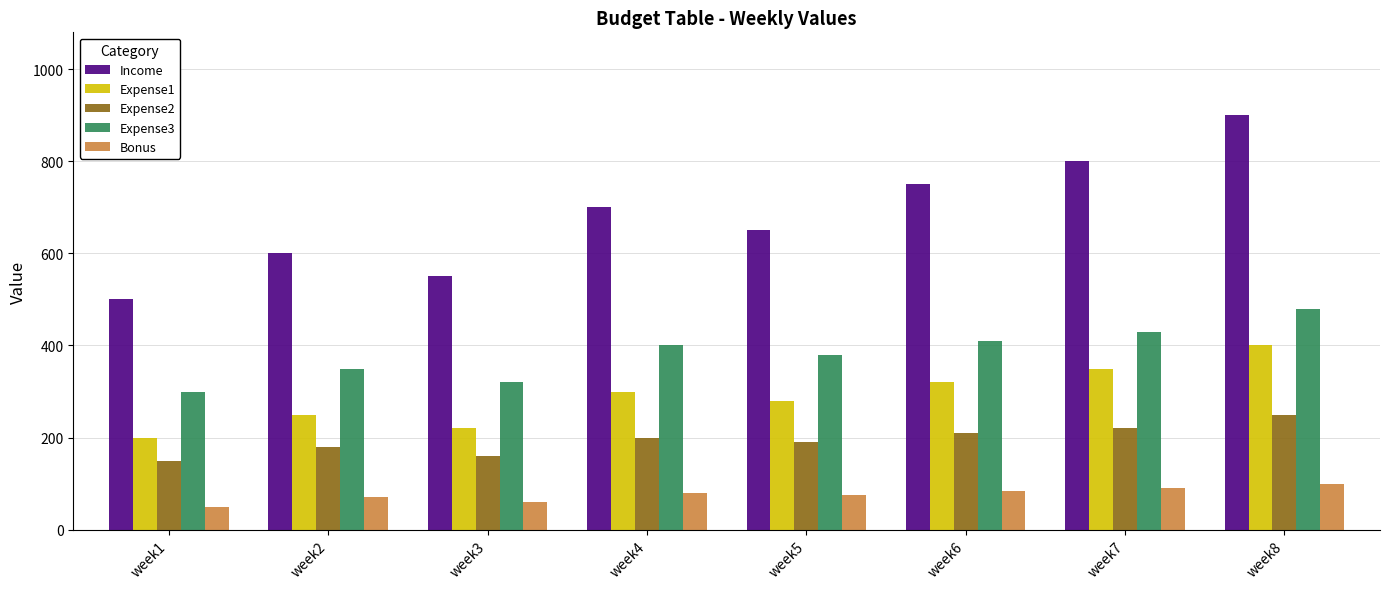

What are all the series names shown in the legend?

Income, Expense1, Expense2, Expense3, Bonus